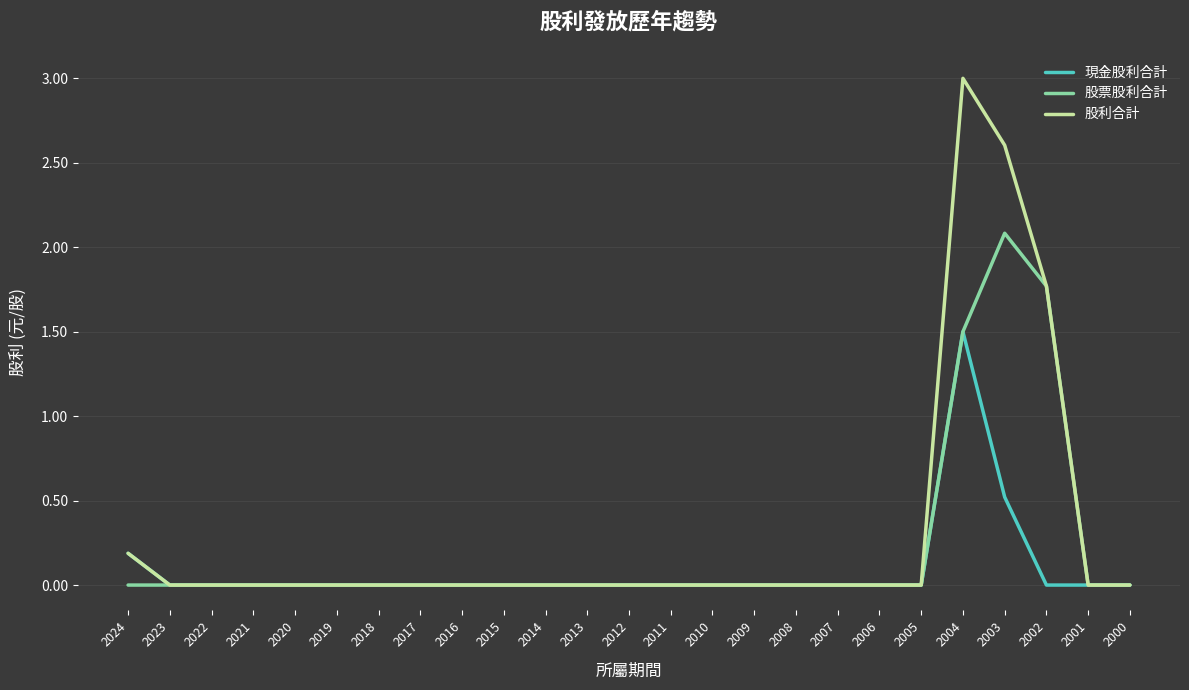

Reading left to right, extract all data points from this chart.

現金股利合計: 2024=0.2	2023=0.0	2022=0.0	2021=0.0	2020=0.0	2019=0.0	2018=0.0	2017=0.0	2016=0.0	2015=0.0	2014=0.0	2013=0.0	2012=0.0	2011=0.0	2010=0.0	2009=0.0	2008=0.0	2007=0.0	2006=0.0	2005=0.0	2004=1.5	2003=0.5	2002=0.0	2001=0.0	2000=0.0
股票股利合計: 2024=0.0	2023=0.0	2022=0.0	2021=0.0	2020=0.0	2019=0.0	2018=0.0	2017=0.0	2016=0.0	2015=0.0	2014=0.0	2013=0.0	2012=0.0	2011=0.0	2010=0.0	2009=0.0	2008=0.0	2007=0.0	2006=0.0	2005=0.0	2004=1.5	2003=2.1	2002=1.8	2001=0.0	2000=0.0
股利合計: 2024=0.2	2023=0.0	2022=0.0	2021=0.0	2020=0.0	2019=0.0	2018=0.0	2017=0.0	2016=0.0	2015=0.0	2014=0.0	2013=0.0	2012=0.0	2011=0.0	2010=0.0	2009=0.0	2008=0.0	2007=0.0	2006=0.0	2005=0.0	2004=3.0	2003=2.6	2002=1.8	2001=0.0	2000=0.0